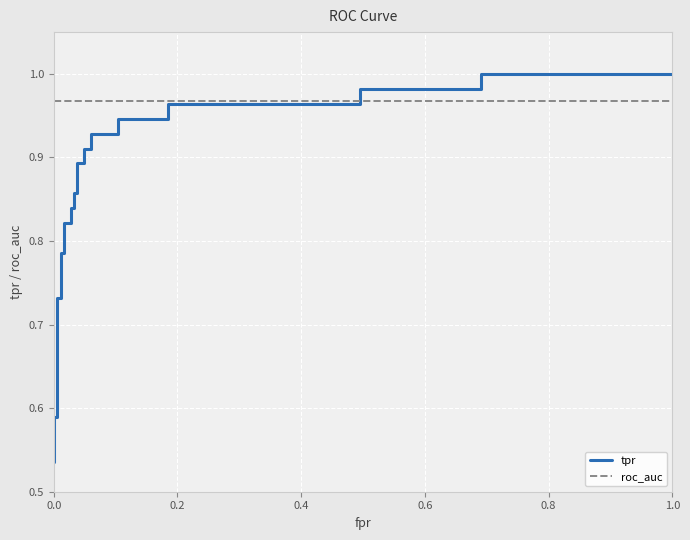

Reading left to right, extract all data points from this chart.

tpr: 0.5	0.6	0.6	0.7	0.7	0.8	0.8	0.8	0.8	0.8	0.8	0.9	0.9	0.9	0.9	0.9	0.9	0.9	0.9	0.9	0.9	1.0	1.0	1.0	1.0	1.0	1.0
roc_auc: 1.0	1.0	1.0	1.0	1.0	1.0	1.0	1.0	1.0	1.0	1.0	1.0	1.0	1.0	1.0	1.0	1.0	1.0	1.0	1.0	1.0	1.0	1.0	1.0	1.0	1.0	1.0